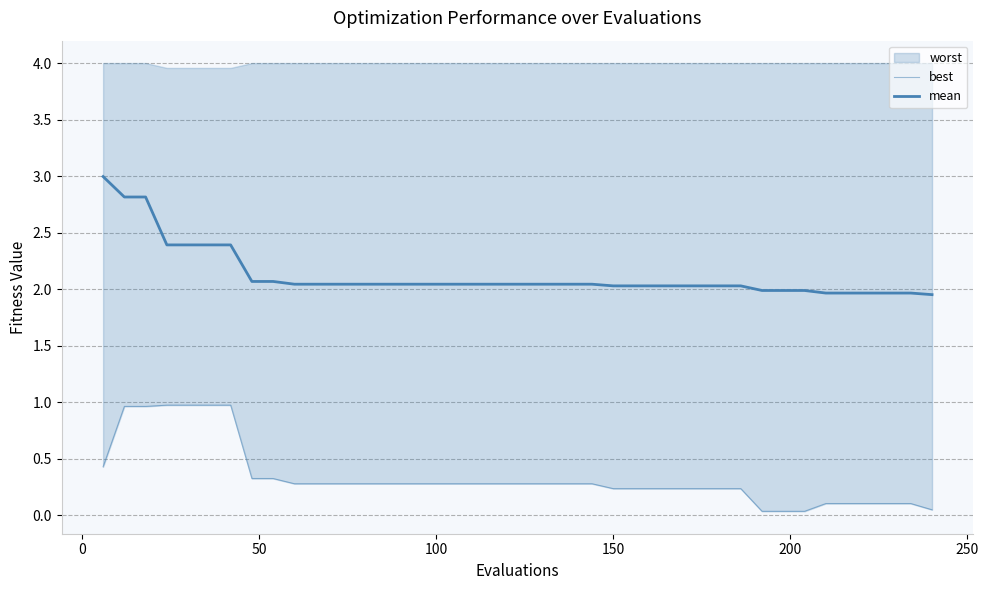

What is the highest value of the mean series?

3.0